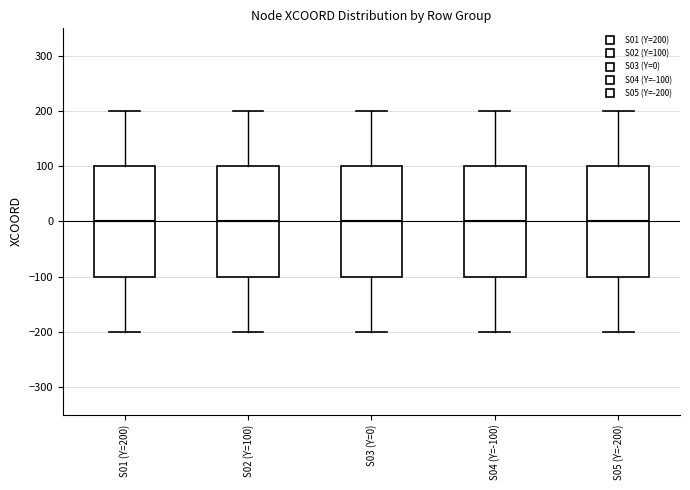

Where does the median line of the box for S01 (Y=200) sit on the y-axis? The values are not printed on the chart, so give them approximately, as read against the axis.

0